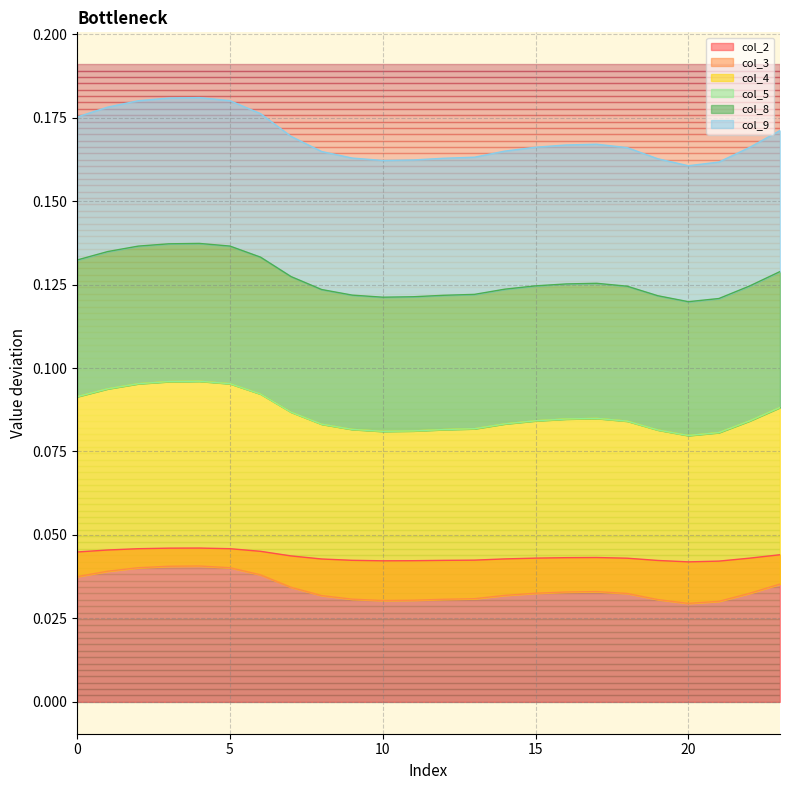

Which category has the highest value across all series?

4